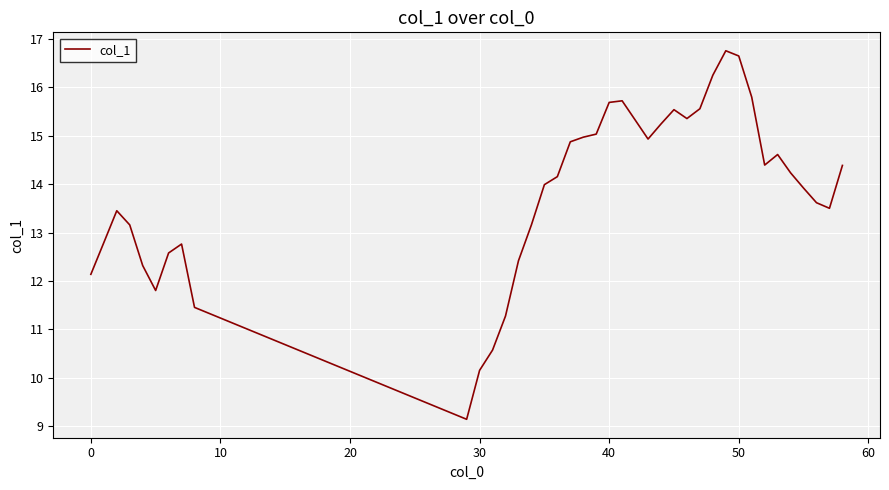

What is the difference between the maximum and minimum values?

7.6